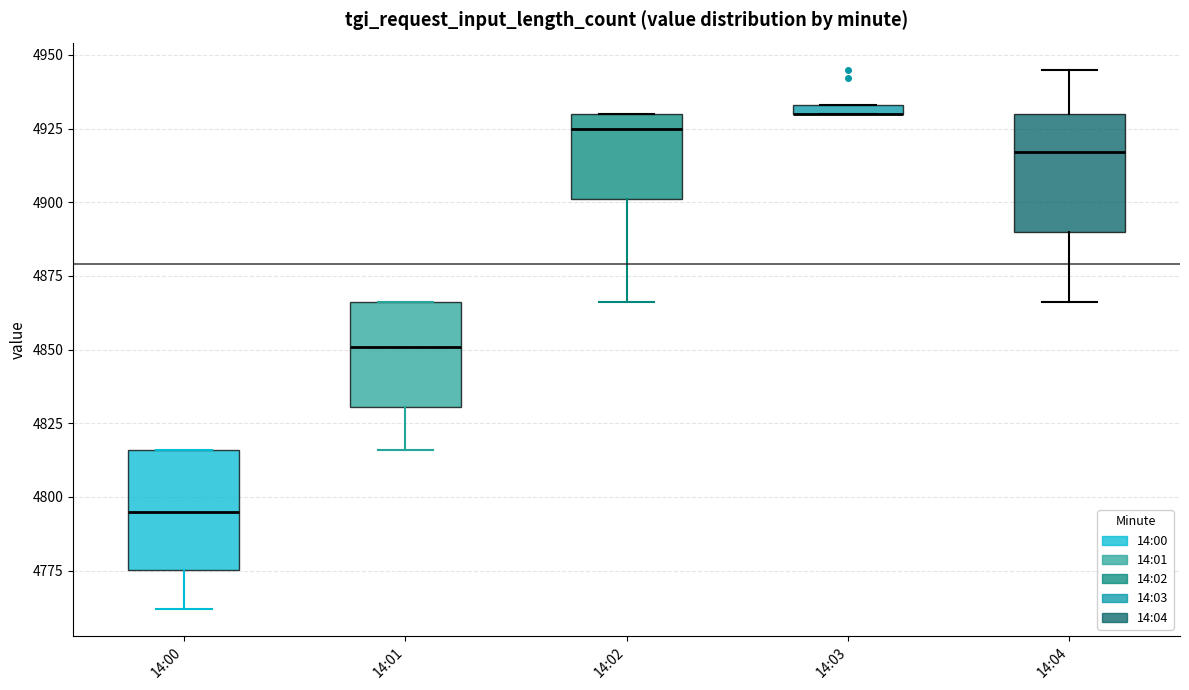

Where is the upper edge of the box for 14:04 on the y-axis? The values are not printed on the chart, so give them approximately, as read against the axis.

4930